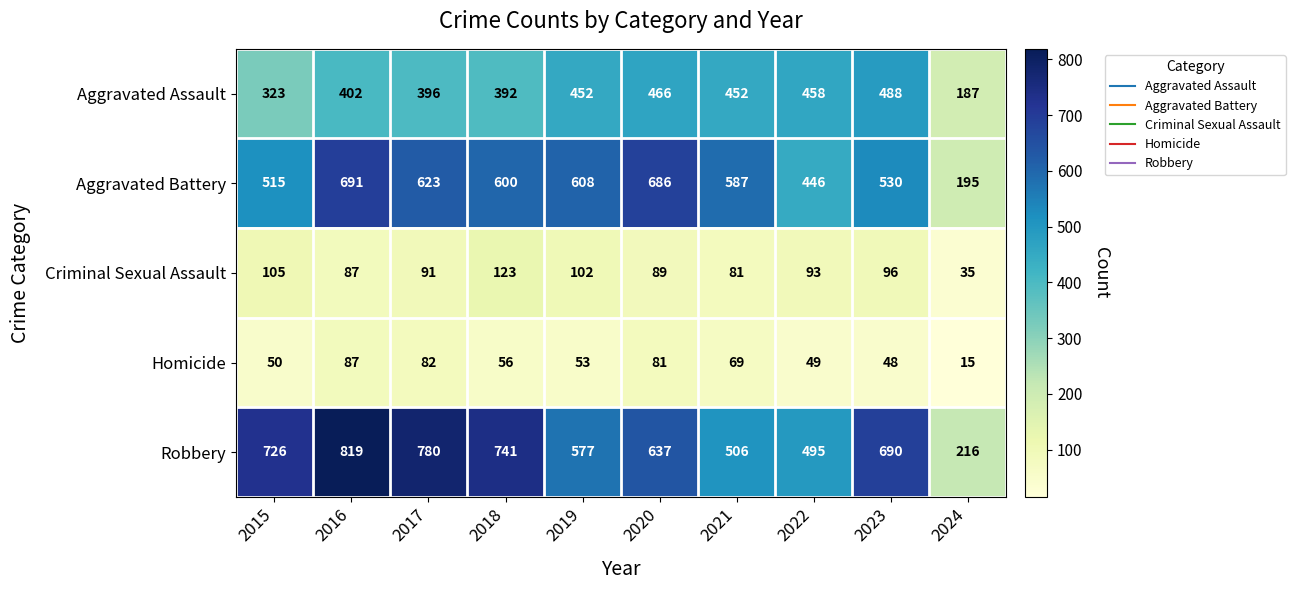

Which series has the largest range (max minus min)?

Robbery